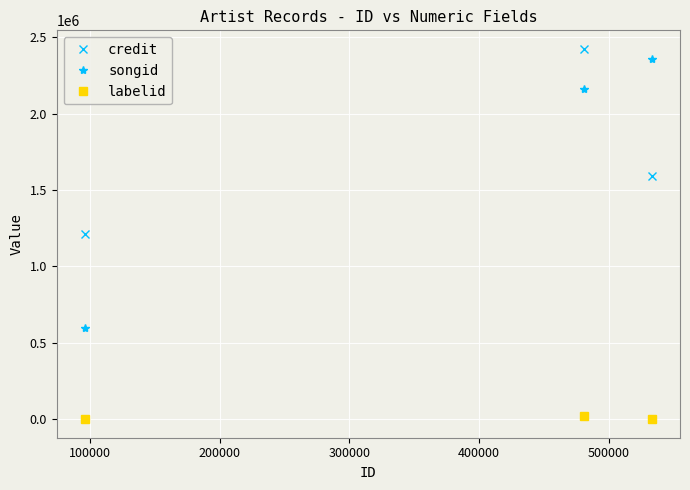

Which series has the largest range (max minus min)?

songid